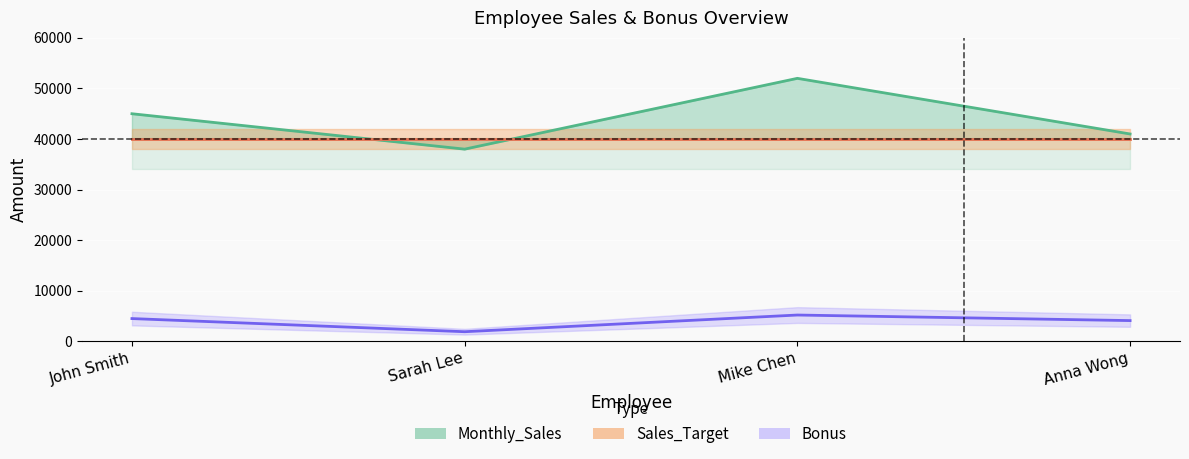

How many Monthly_Sales values are between 41000 and 52000?

3